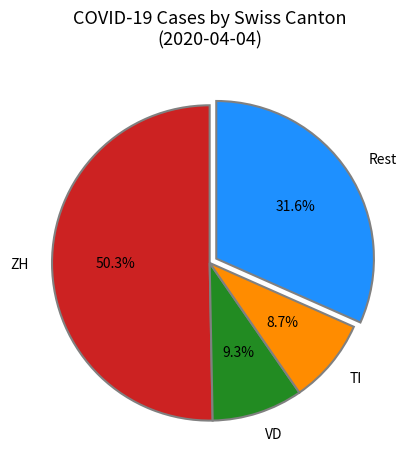

What is the largest slice in the pie chart?

ZH